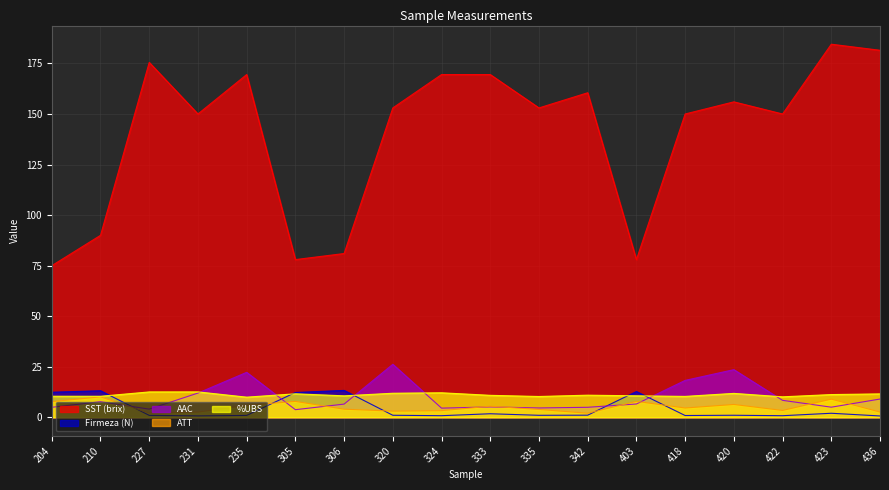

The SST (brix) series shows 52.4 at 333. True or false?

False